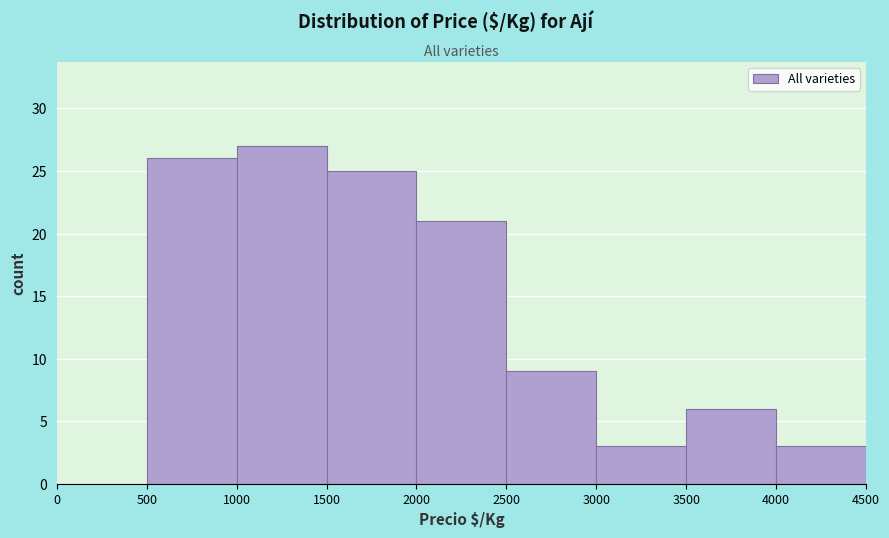

Reading left to right, transcribe this chart: for each bar, give the range it covers on the x-axis and its height. The values are not printed on the chart, so give them approximately, as read against the axis.

0 to 500: 0
500 to 1000: 26
1000 to 1500: 27
1500 to 2000: 25
2000 to 2500: 21
2500 to 3000: 9
3000 to 3500: 3
3500 to 4000: 6
4000 to 4500: 3